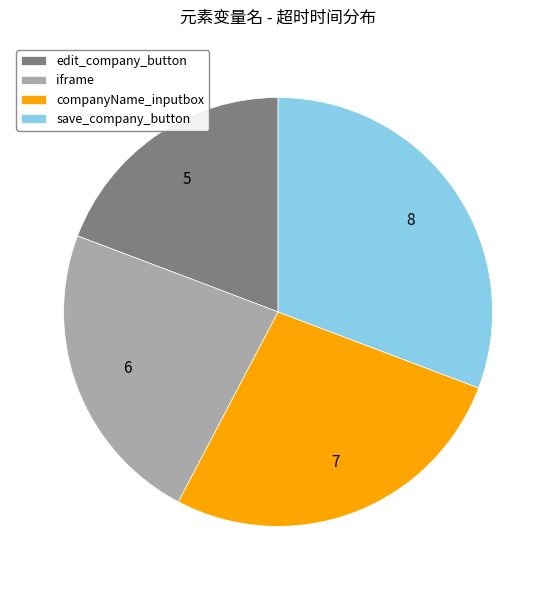

Which slice is the smallest?

edit_company_button